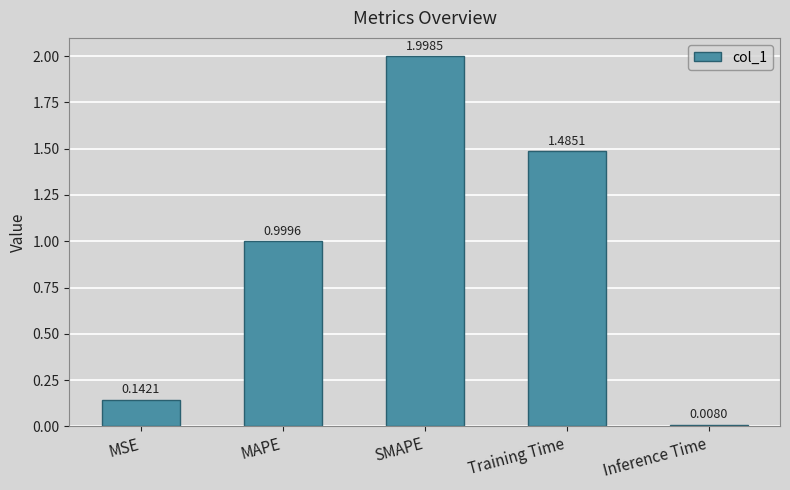

How many categories are shown in the chart?

5